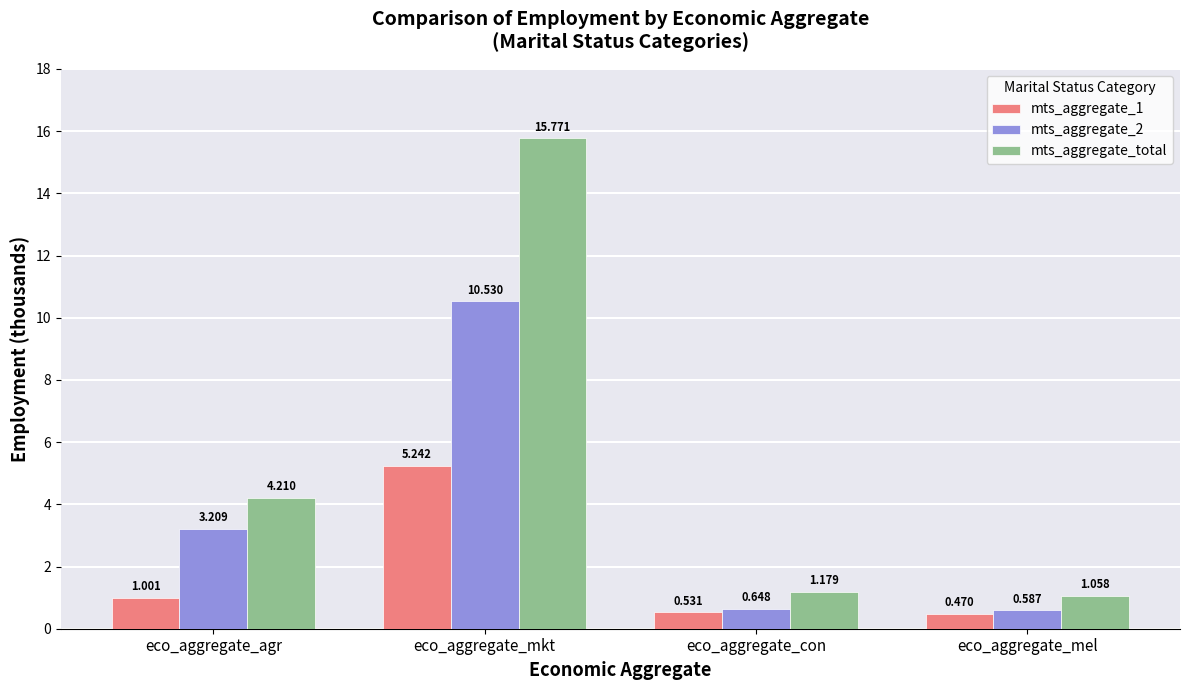

What position from the right is eco_aggregate_mel?

1